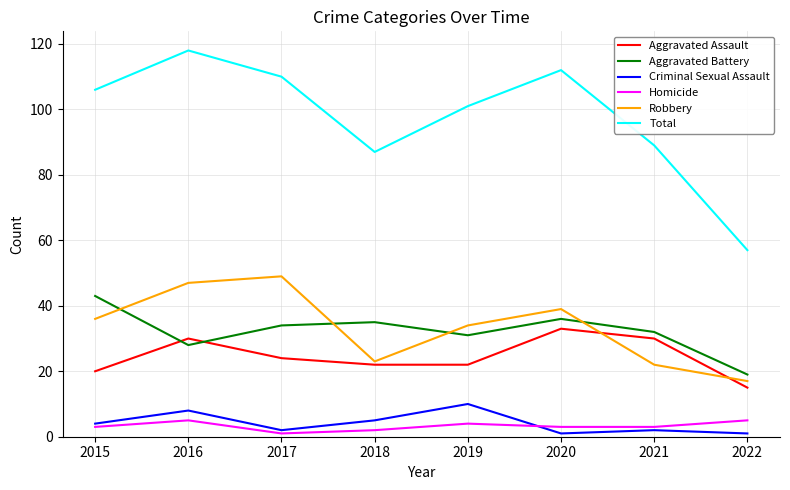

How many times do Criminal Sexual Assault and Homicide cross each other?

1